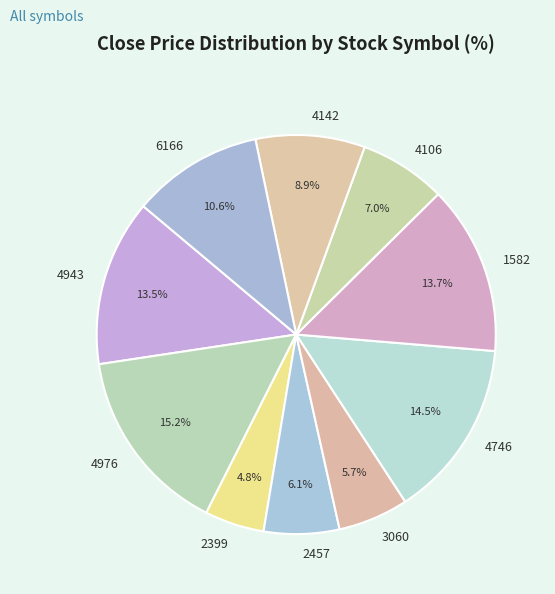

Approximately how many times larger is the value at 4746 compared to 2457?

2.4